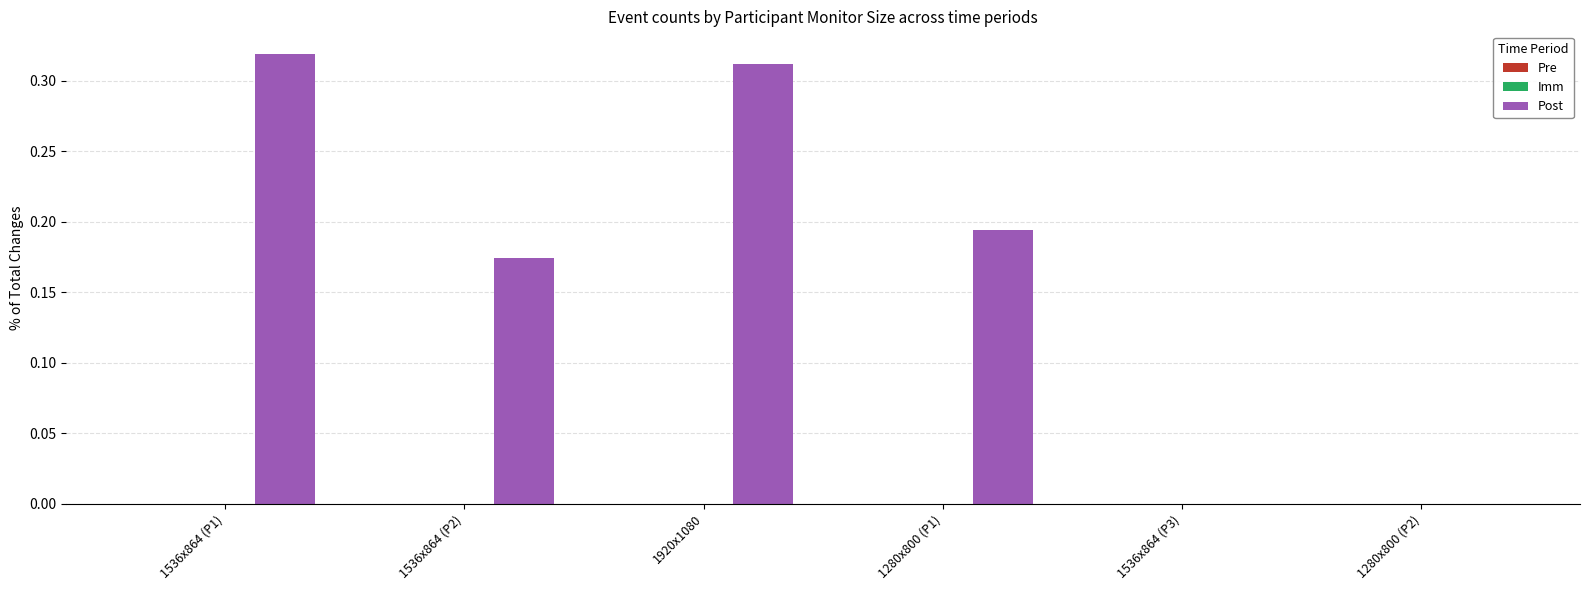

The value at 1536x864 (P3) is -0.1. True or false?

False